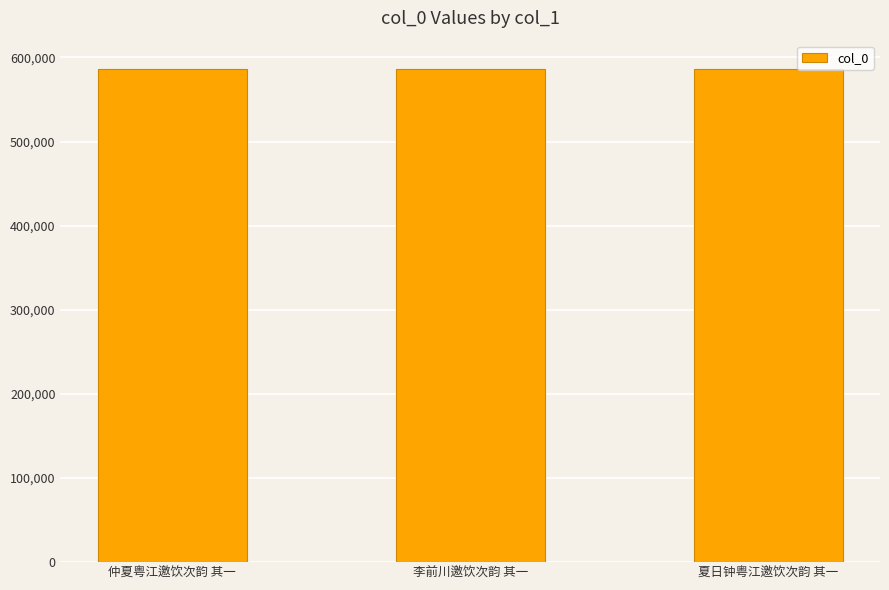

Is it true that the value at 李前川邀饮次韵 其一 is 586058?

True